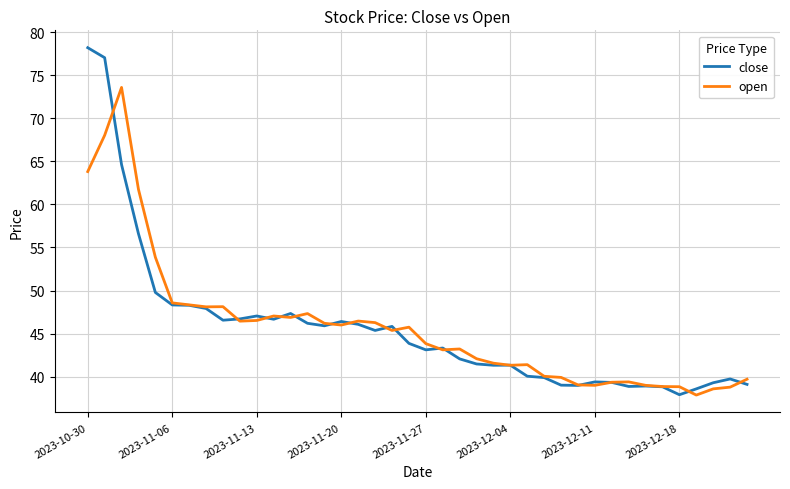

What are all the series names shown in the legend?

close, open